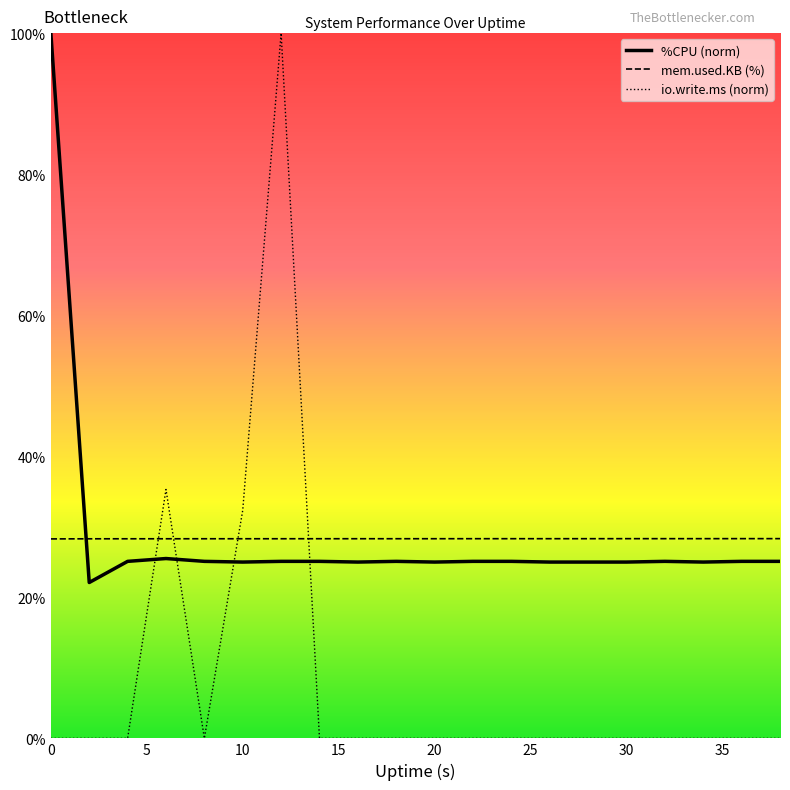

How many data points in %CPU are less than 25?

1